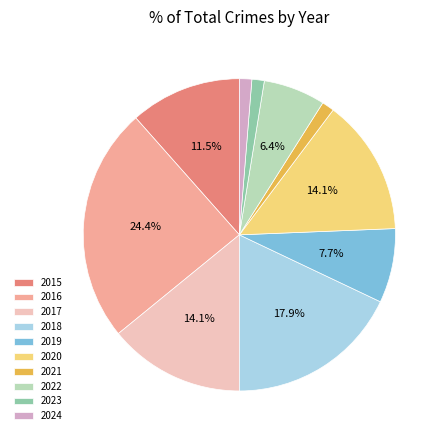

Which has a higher value, 2018 or 2023?

2018